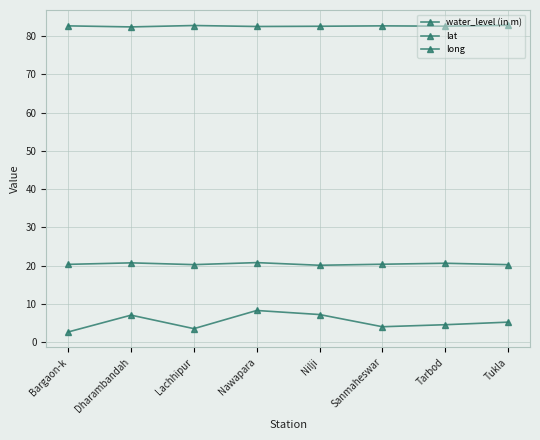

How many lines are shown in the chart?

3